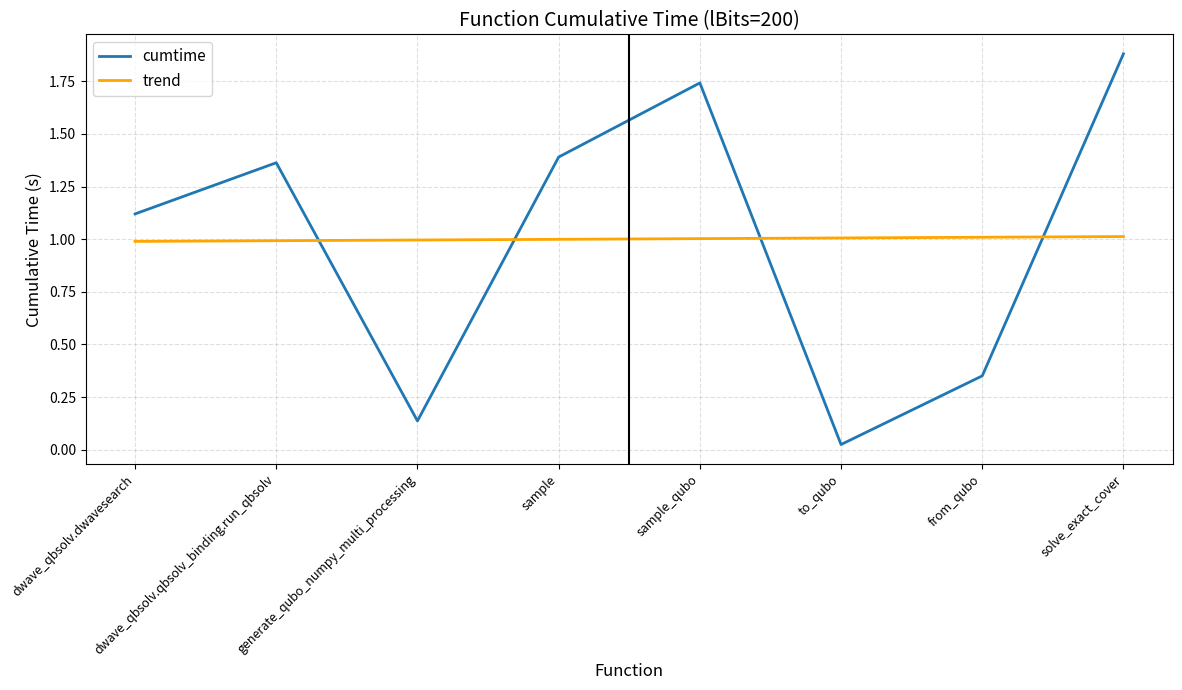

What position from the left is generate_qubo_numpy_multi_processing?

3